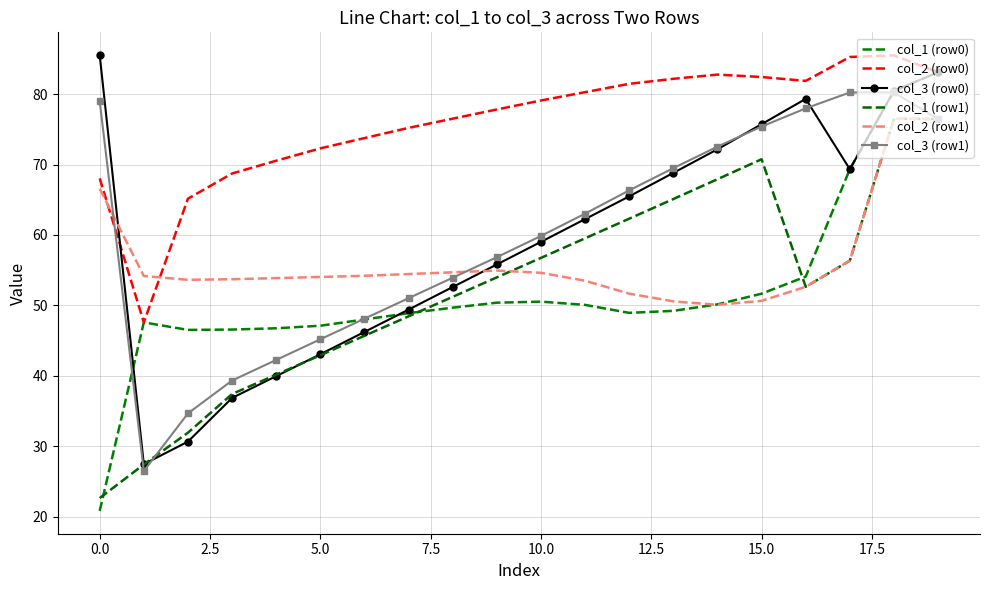

Which series has the largest total across all categories?

col_2 (row0)